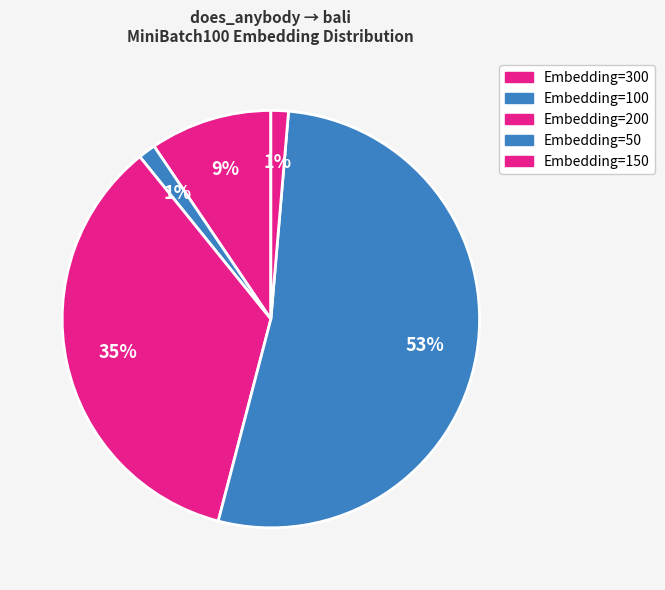

Which has a higher value, Embedding=200 or Embedding=50?

Embedding=50